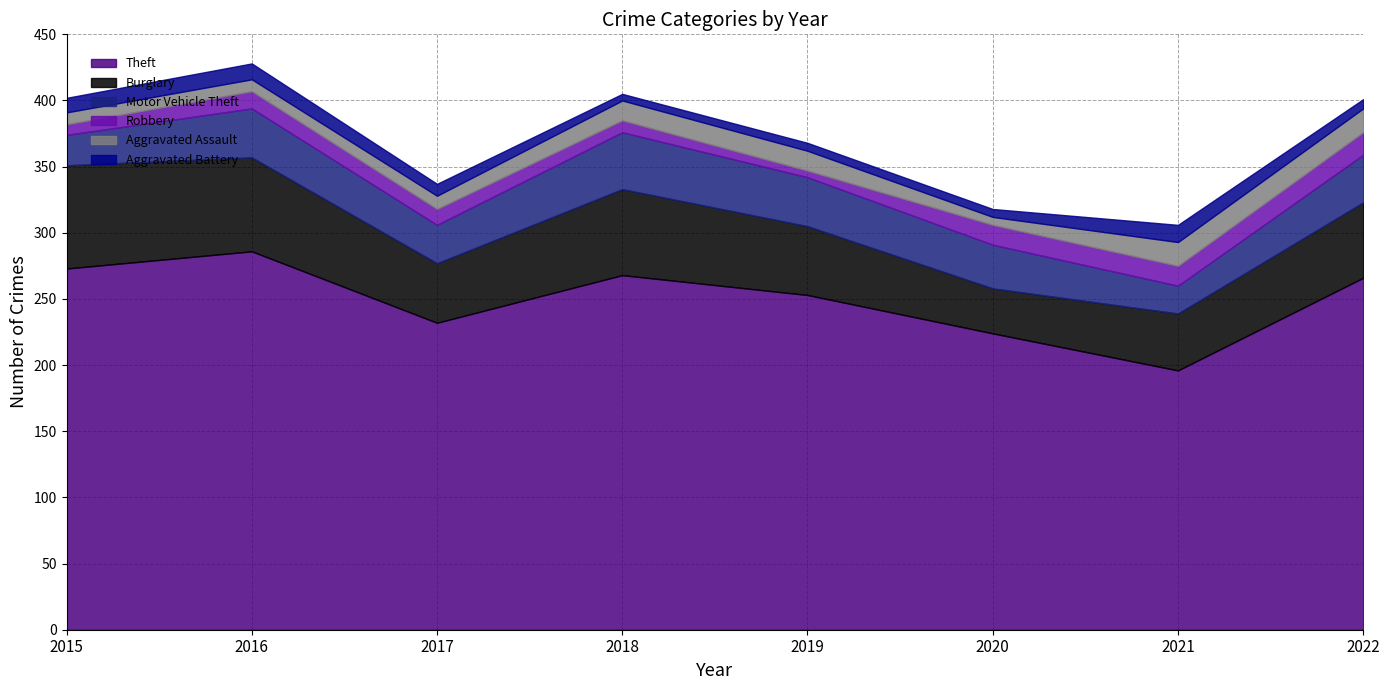

Which series has the largest total across all categories?

Theft